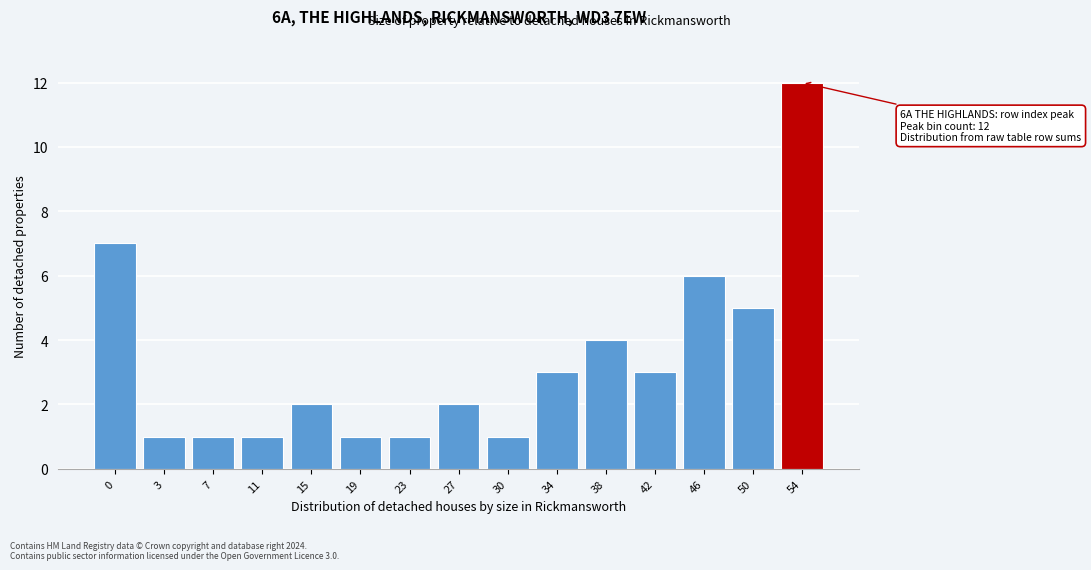

Reading left to right, extract all data points from this chart.

7	1	1	1	2	1	1	2	1	3	4	3	6	5	12